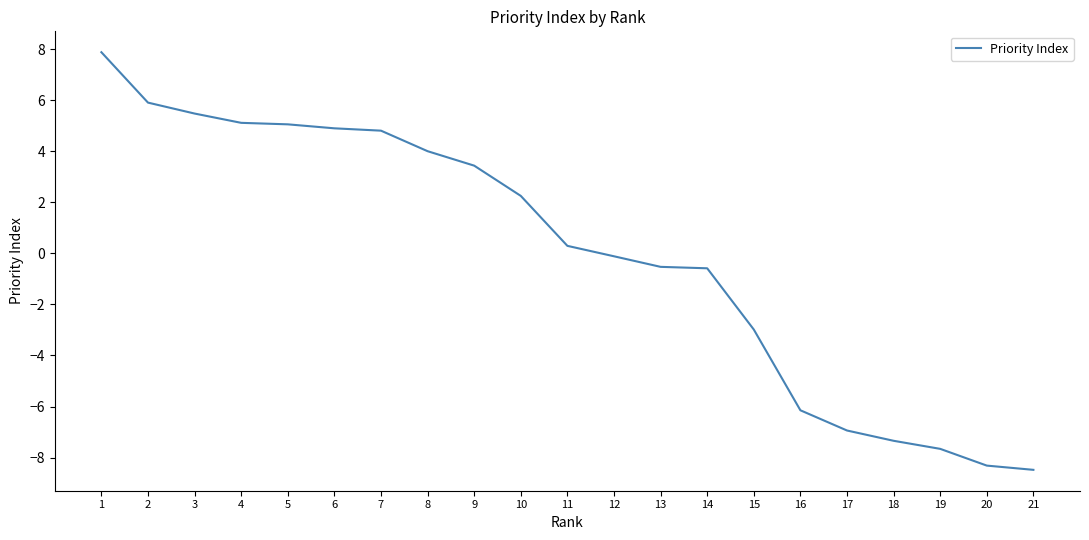

The chart shows a value of -5.1 at 19. True or false?

False